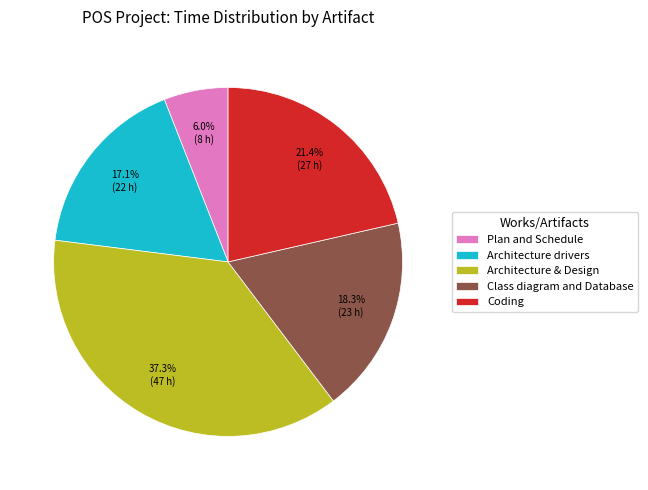

To the nearest percent, what percentage of the pie is Plan and Schedule?

6%